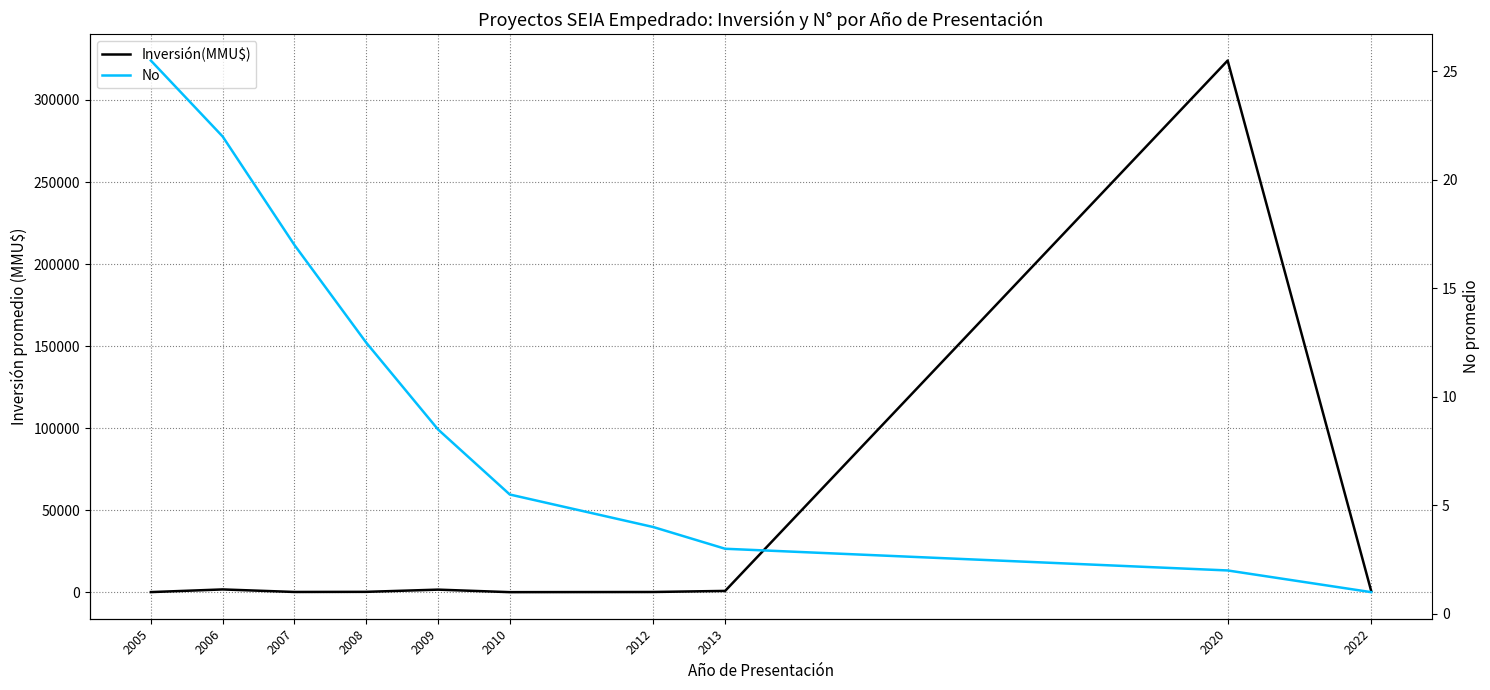

Count the number of data series in this chart.

2